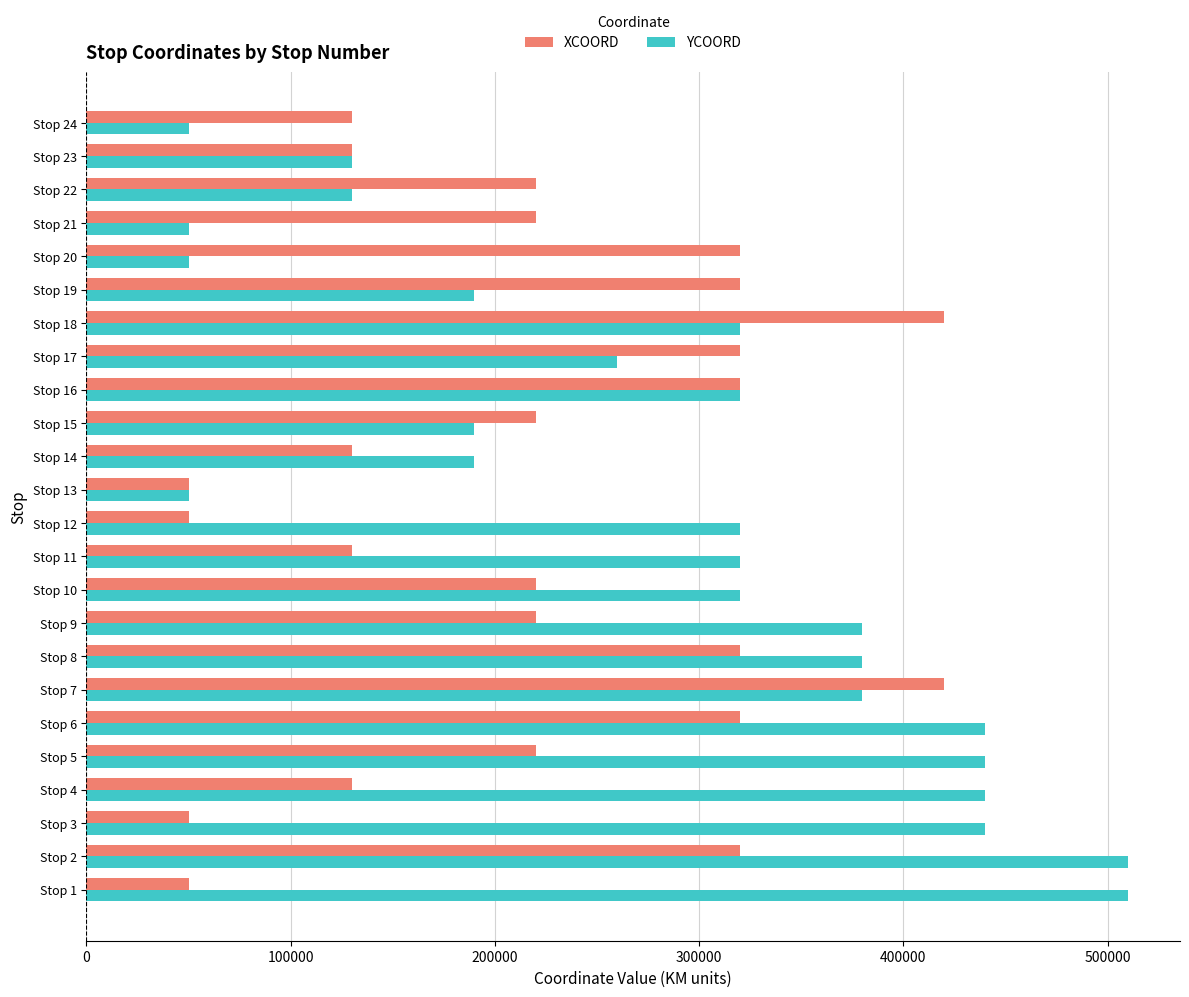

What is the difference between the second highest and minimum values in the YCOORD series?

460000